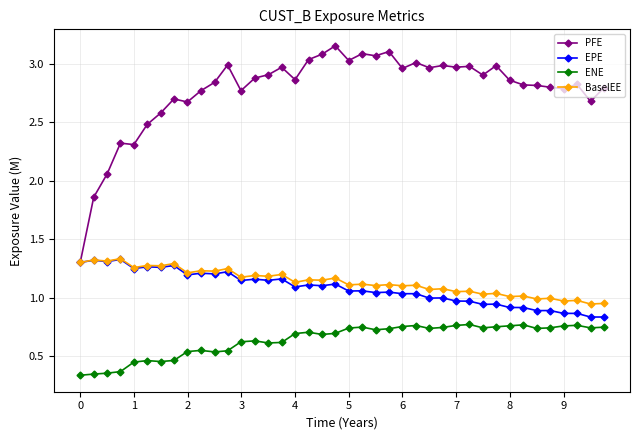

At how many categories does at least one series exceed 2?

38